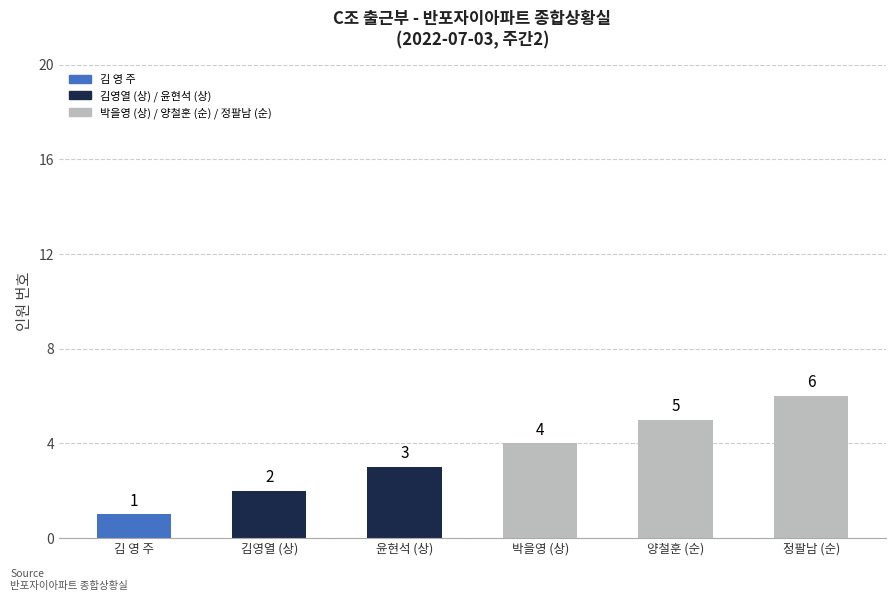

What is the ratio of the value at 박을영 (상) to the value at 윤현석 (상)?

1.3